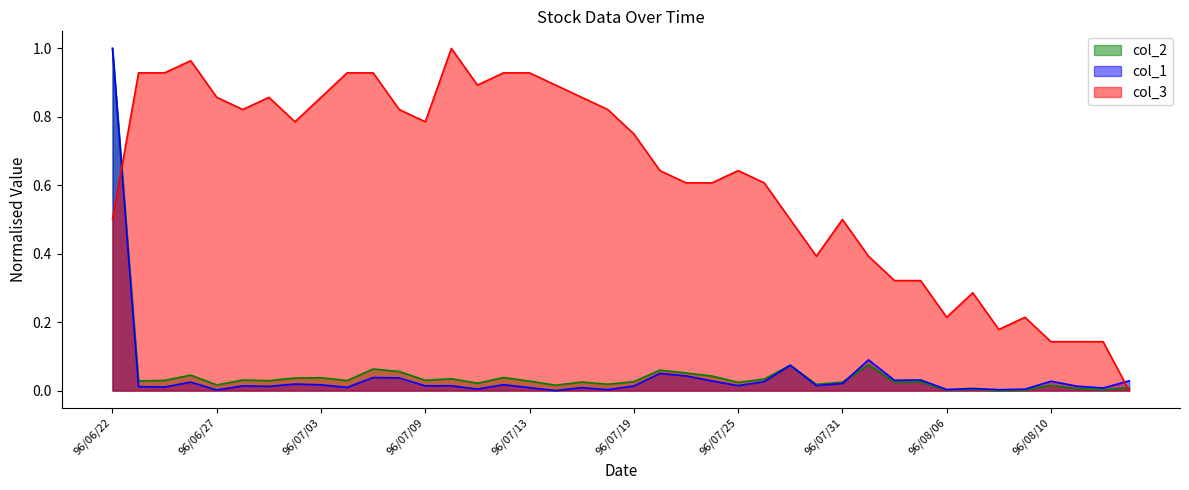

Is it true that col_2 equals 0.0 at 96/07/19?

False